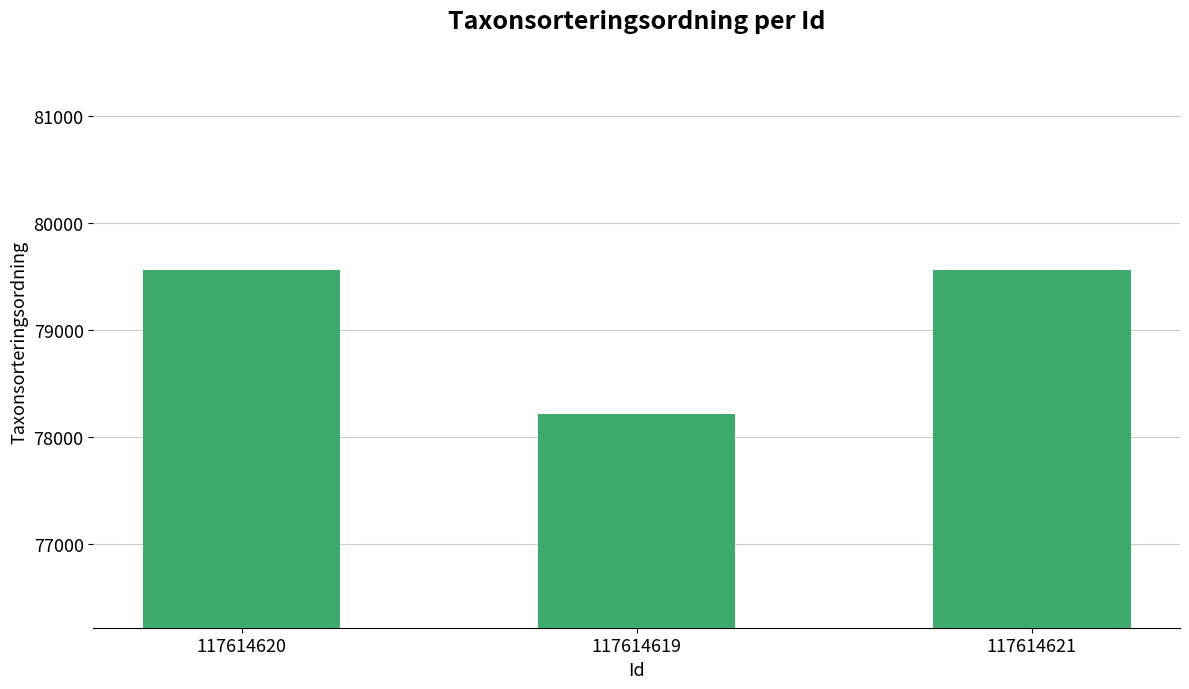

What is the change in value from 117614620 to 117614619?

-1344